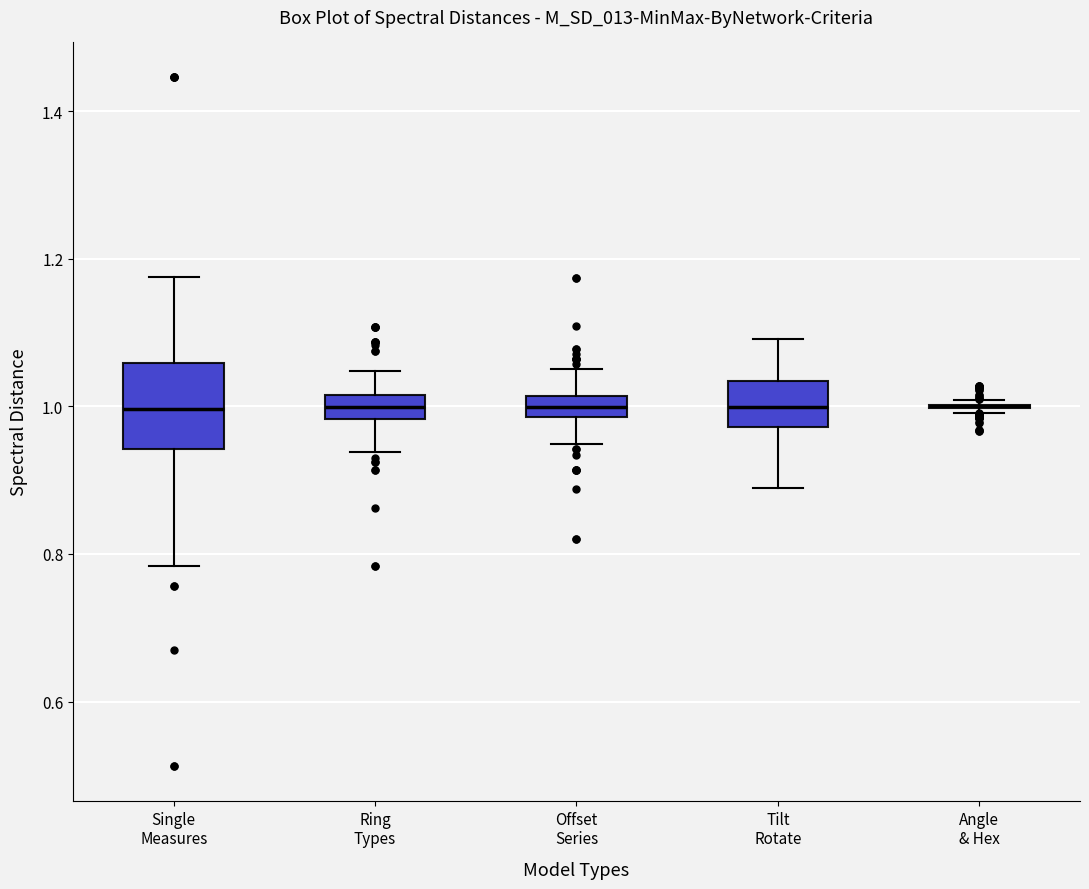

Where is the upper edge of the box for Ring Types on the y-axis? The values are not printed on the chart, so give them approximately, as read against the axis.

1.02